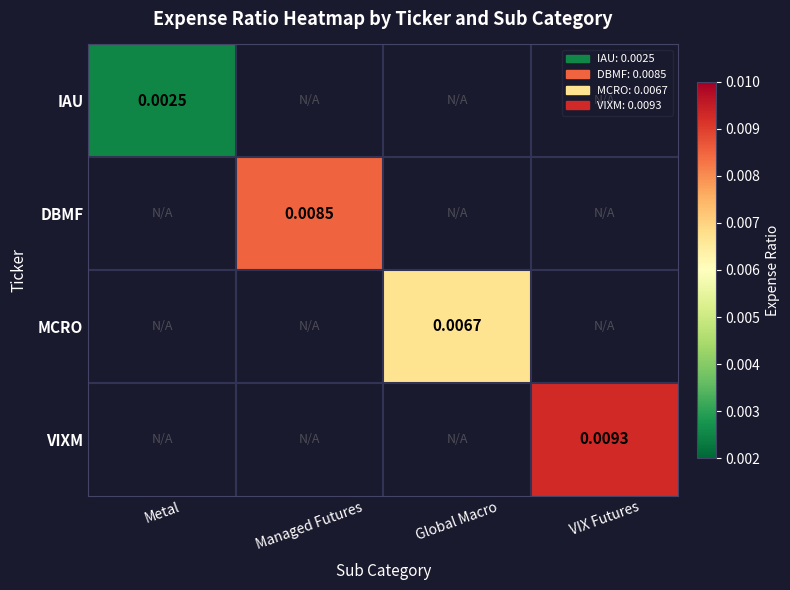

How many data points does each series have?

4